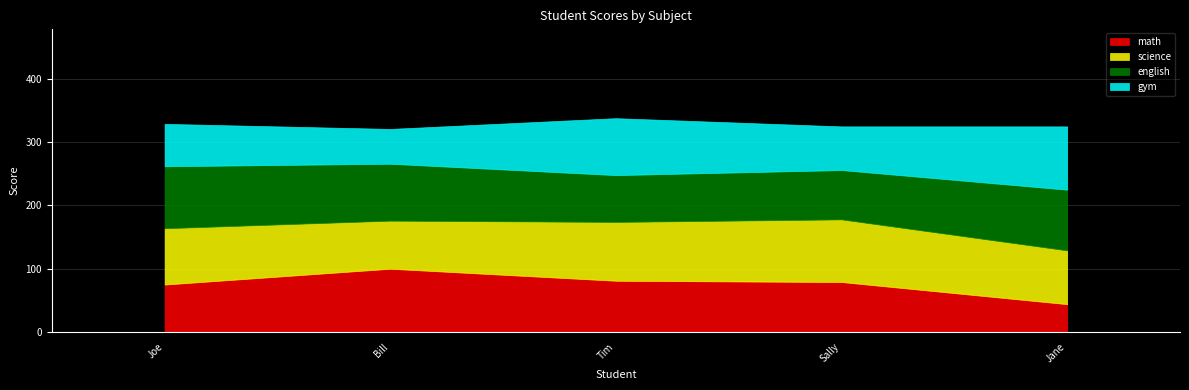

What are all the series names shown in the legend?

math, science, english, gym